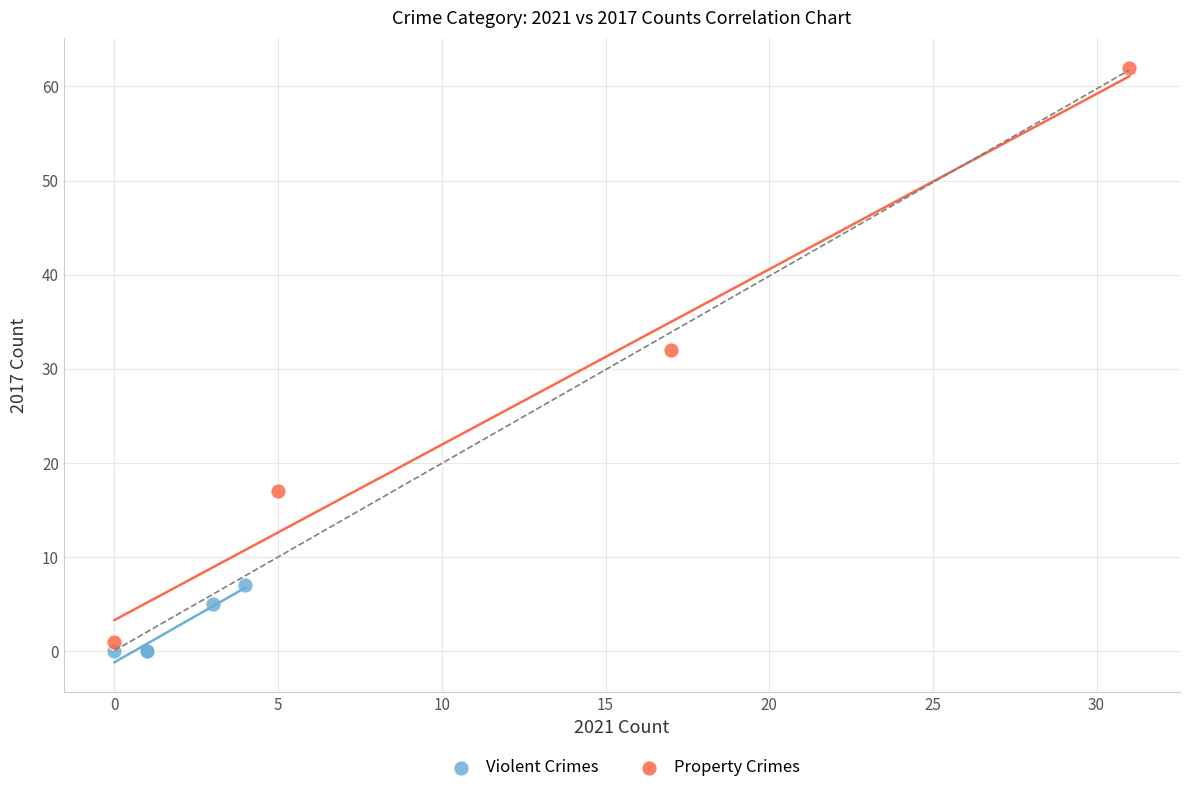

What are all the series names shown in the legend?

Violent Crimes, Property Crimes